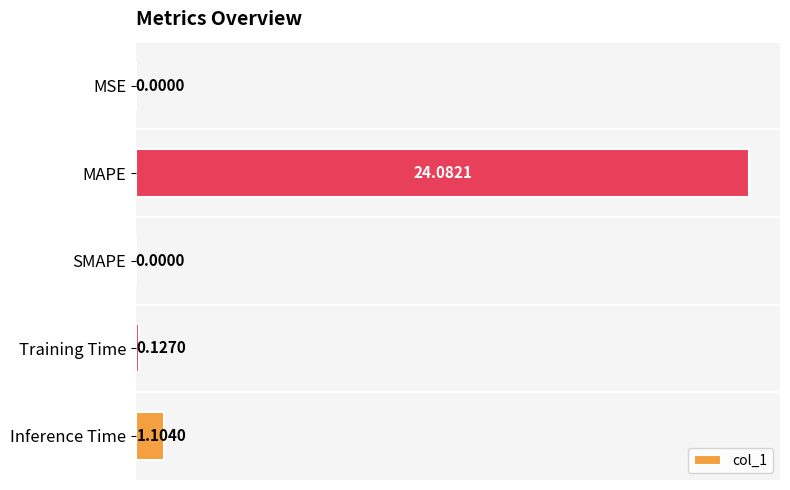

Does the chart contain stacked bars?

No